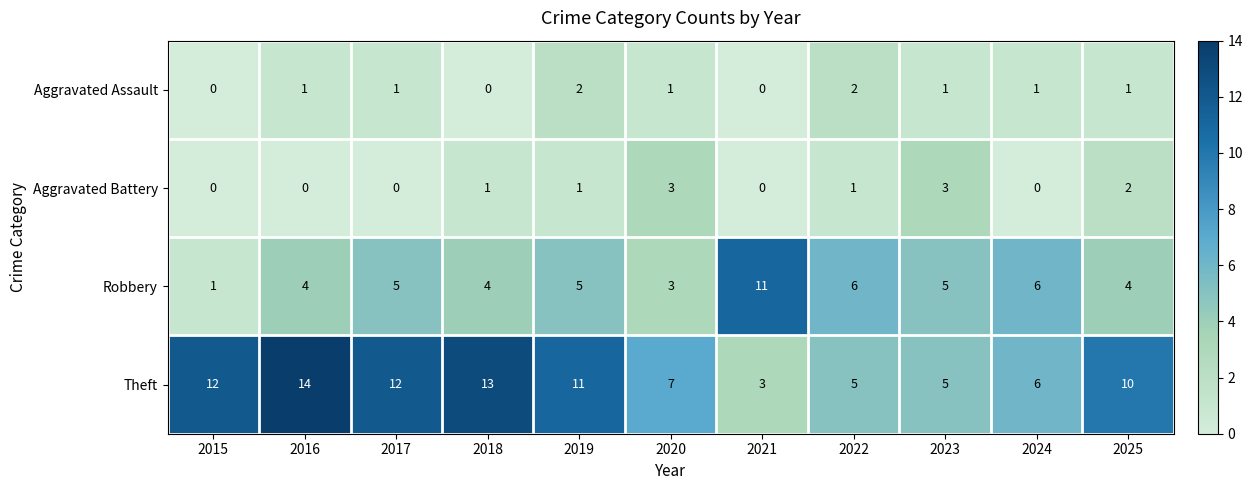

What value does the Theft series have at 2024, to the nearest 10?

10